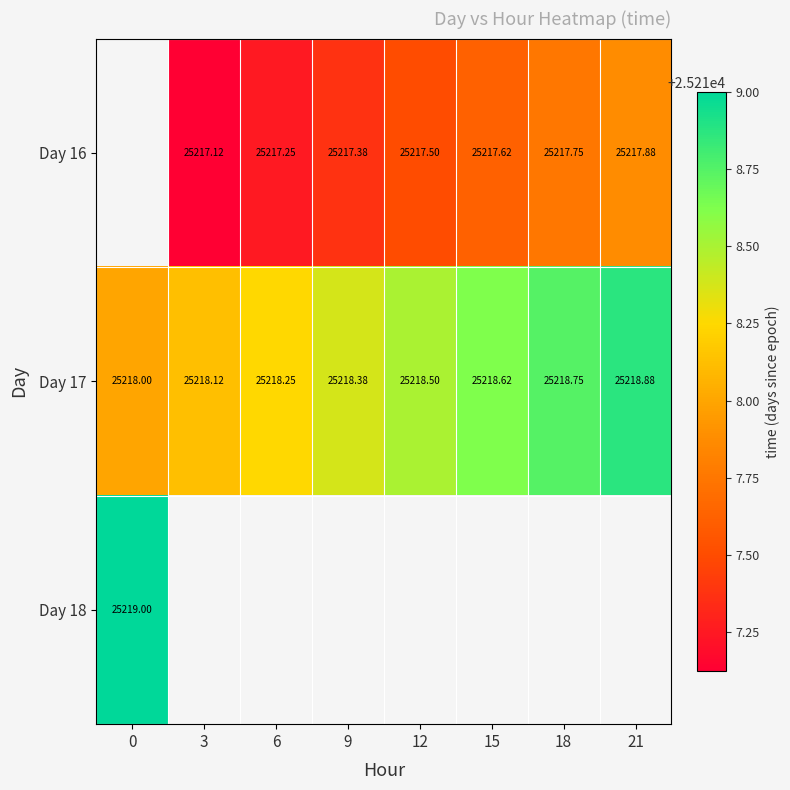

What is the approximate value of Day 16 at 15?

25217.6